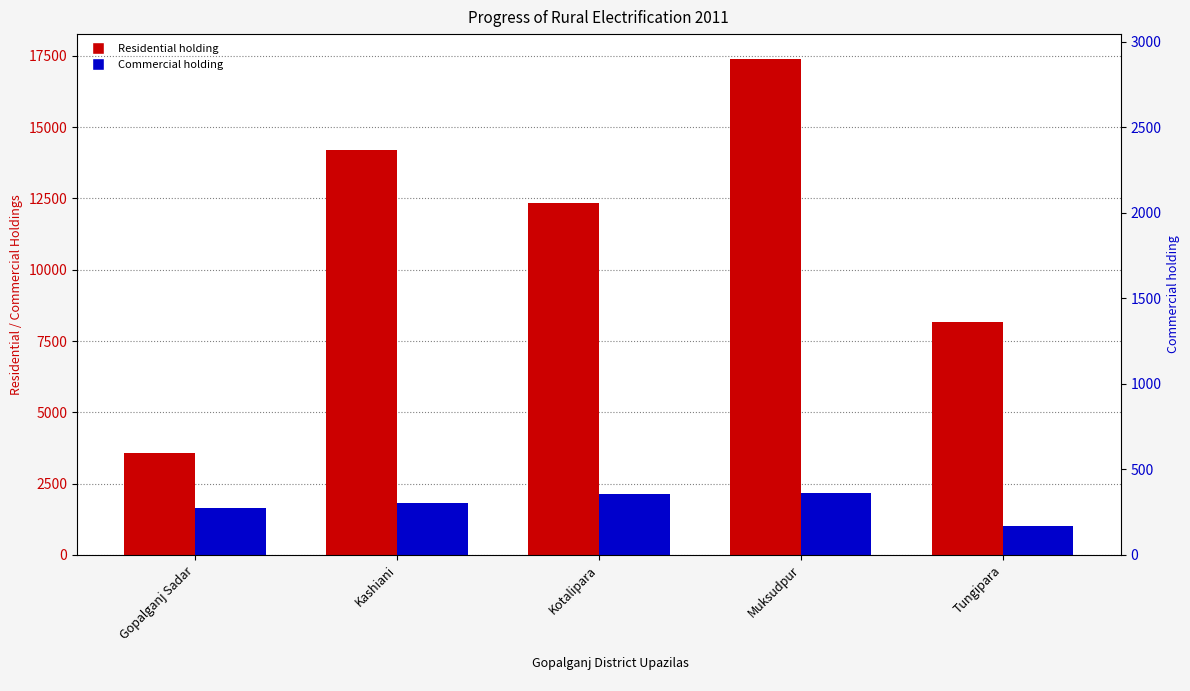

List the series in order of their overall mean, highest first.

Residential holding, Commercial holding